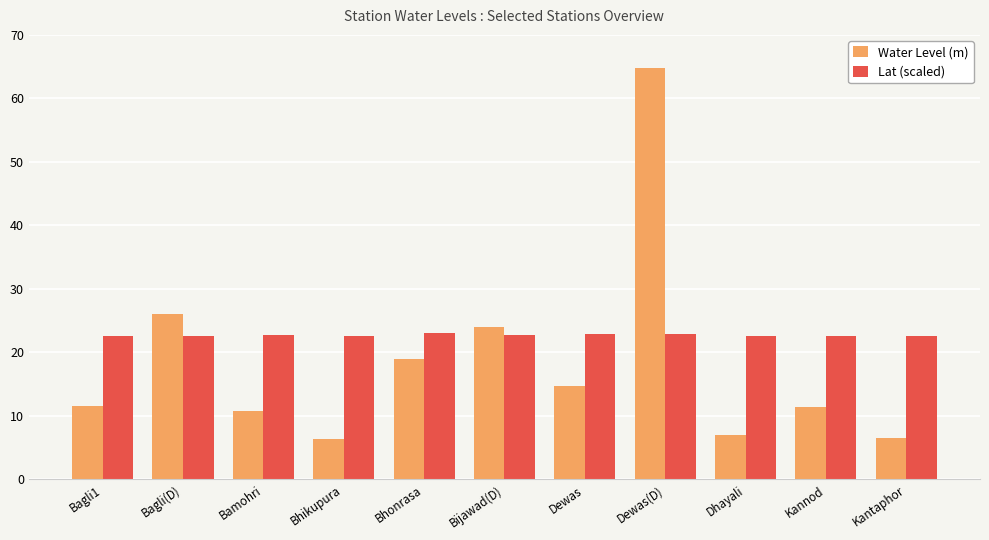

Rank the series by their maximum value, from lowest to highest.

Lat (scaled), Water Level (m)